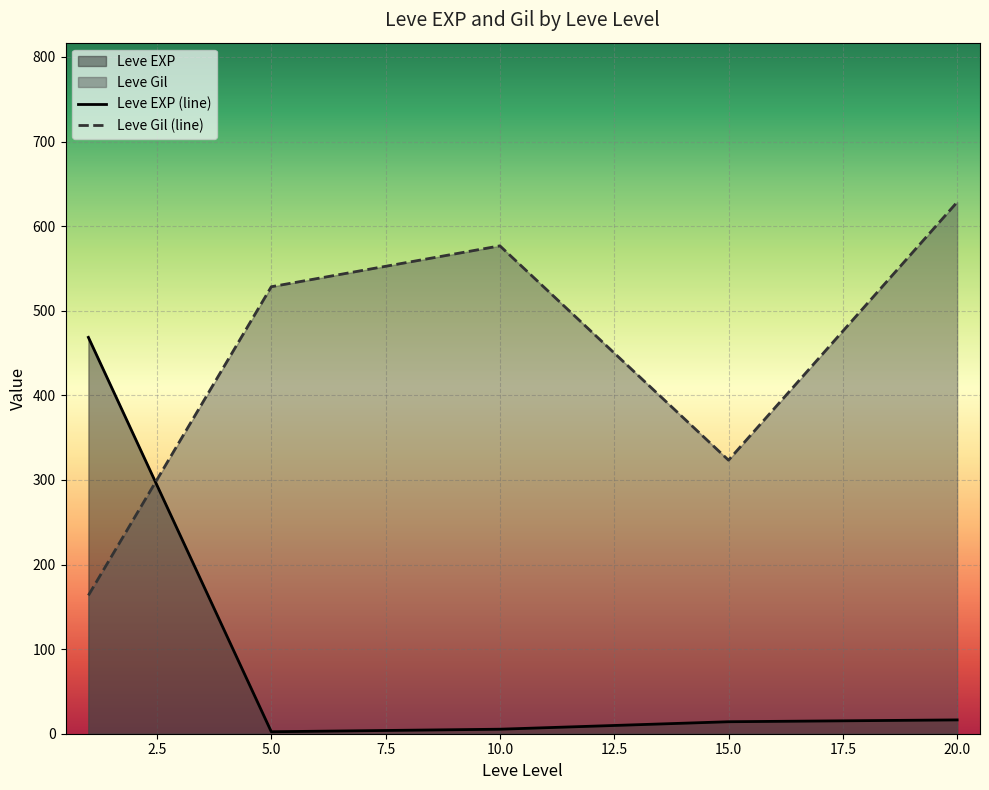

Where is Leve EXP (line) nearest to the value 235?

20.0